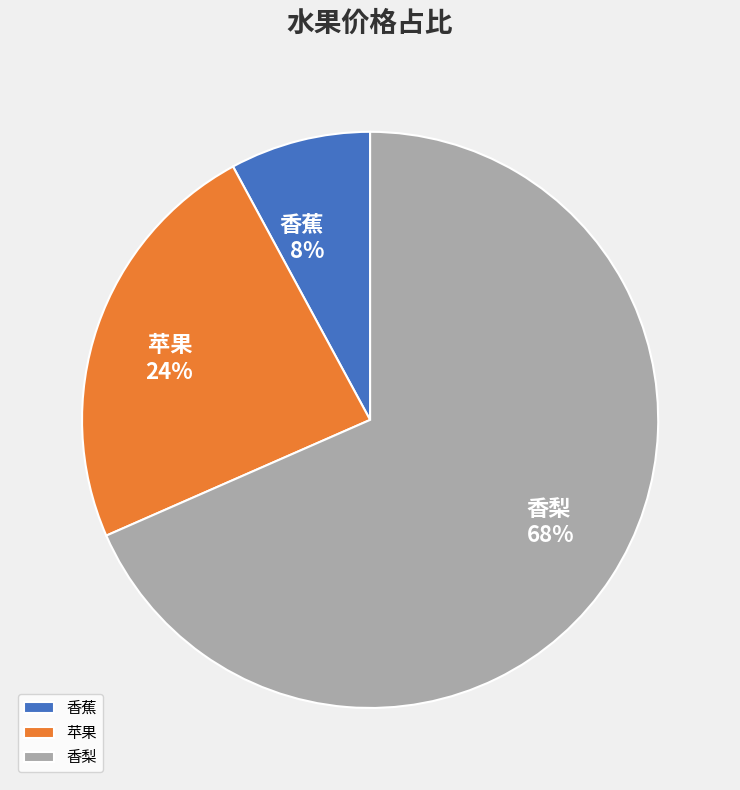

Is it true that 香蕉 is 17% of the pie?

False